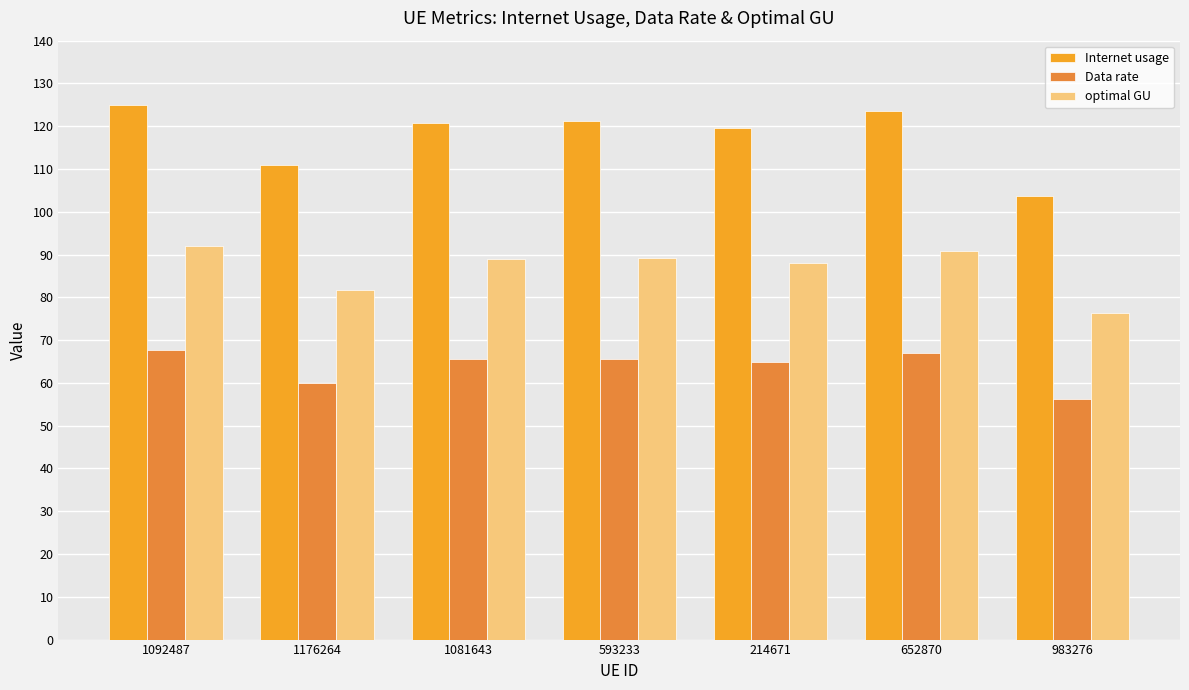

Which series changed the most between 593233 and 214671?

Internet usage